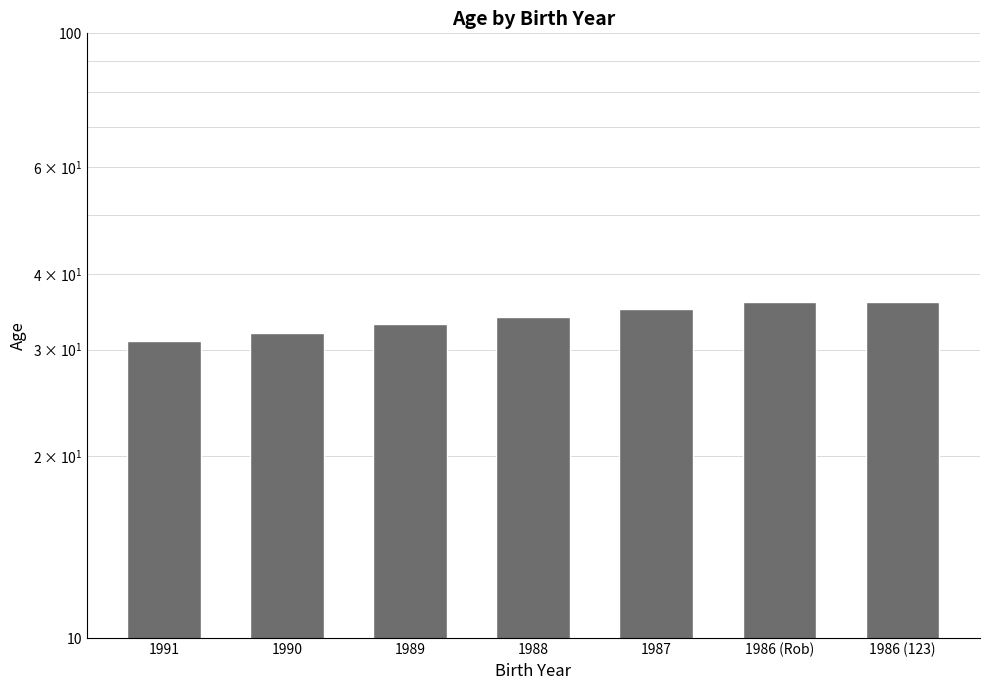

Are the bars horizontal?

No